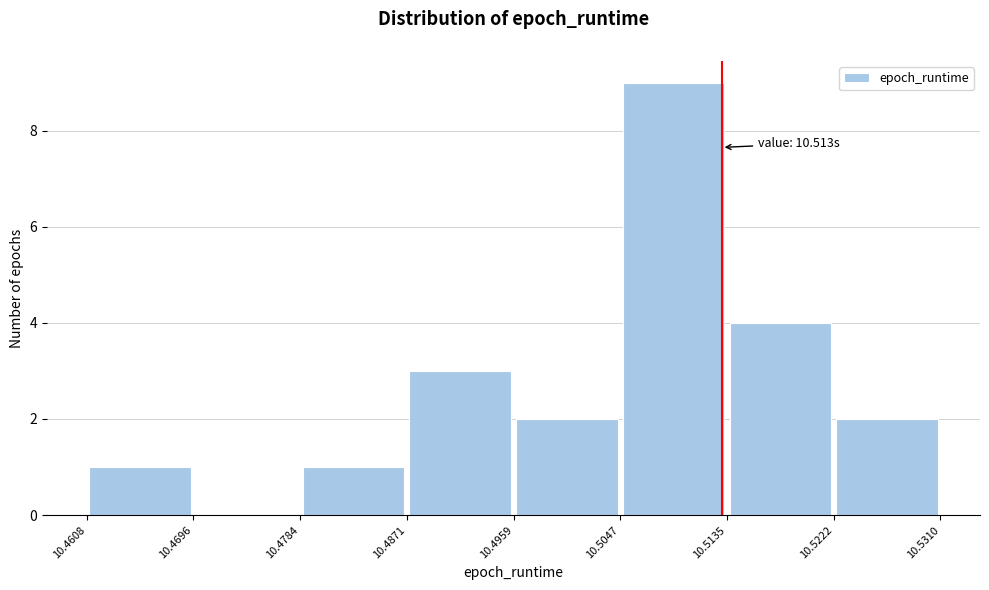

Over which range of the x-axis is the bar tallest?

10.5047 to 10.5135